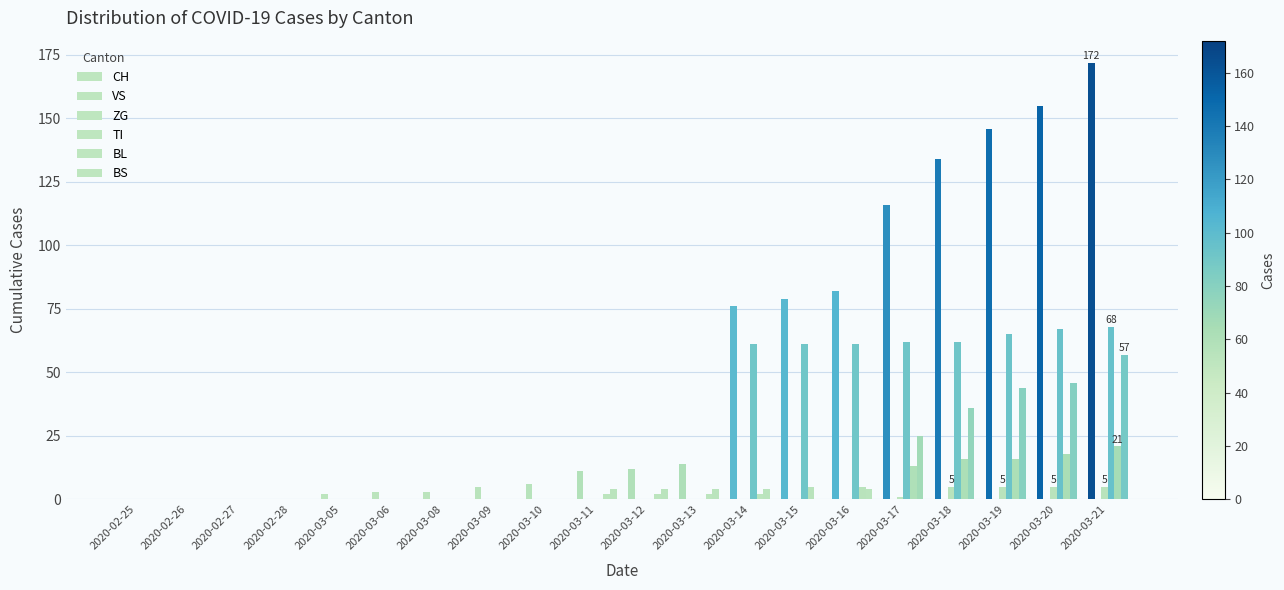

Are the bars grouped side by side (vs. stacked)?

Yes